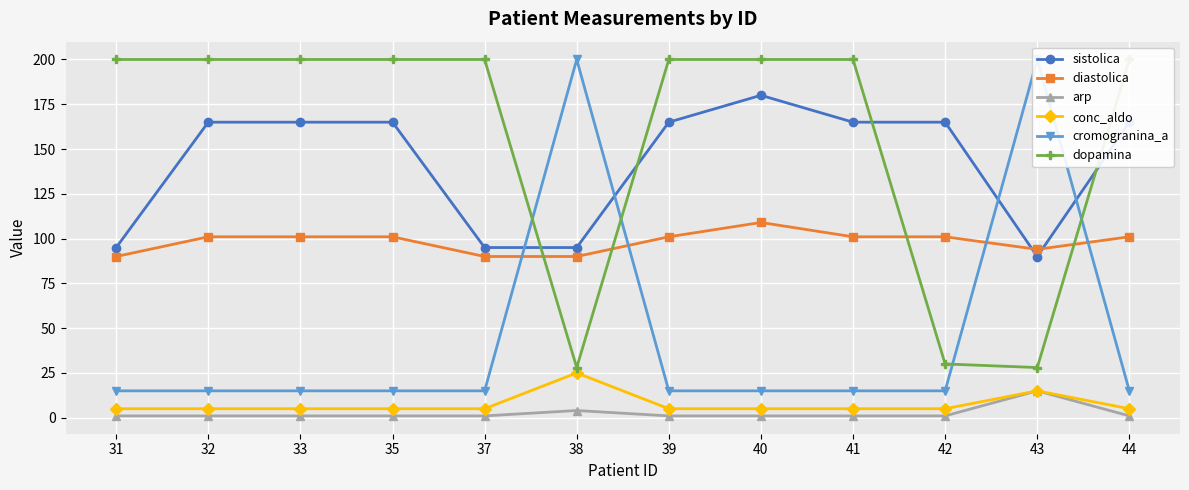

The value of sistolica at 39 is 55. True or false?

False